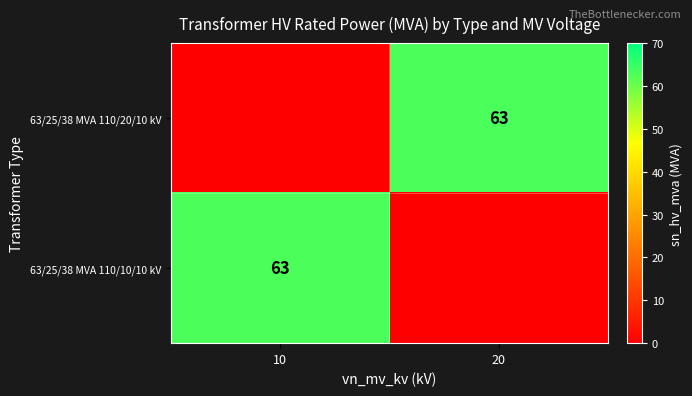

Is it true that 63/25/38 MVA 110/20/10 kV equals 63 at 20?

True